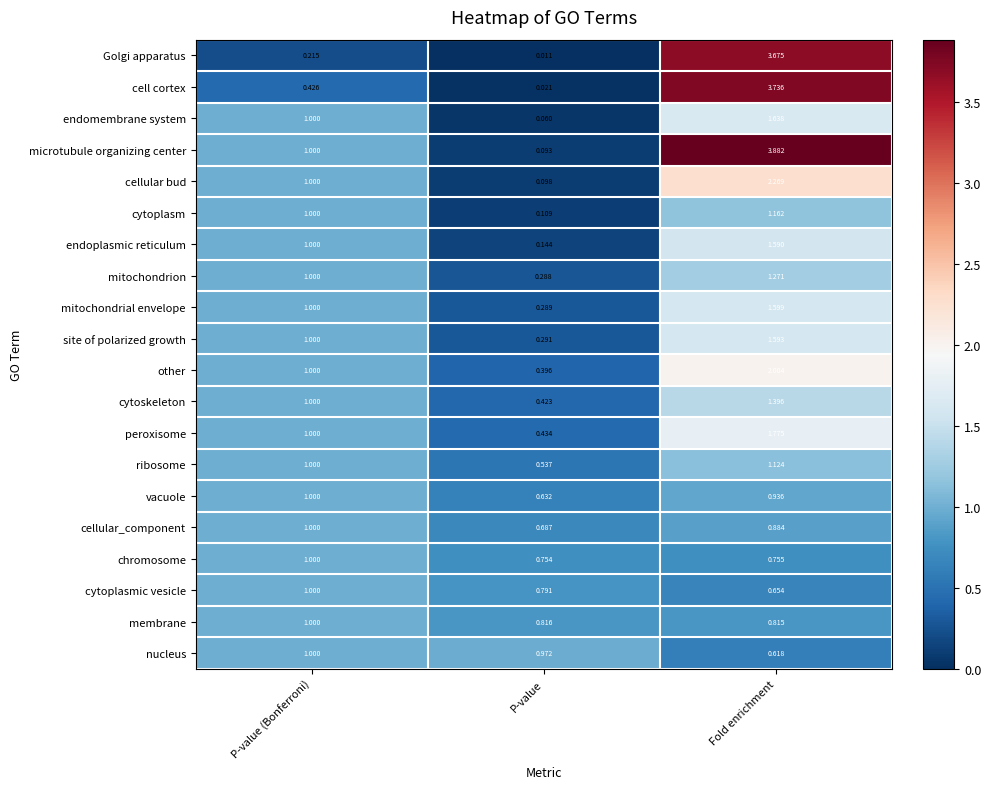

Count the number of categories in the chart.

3